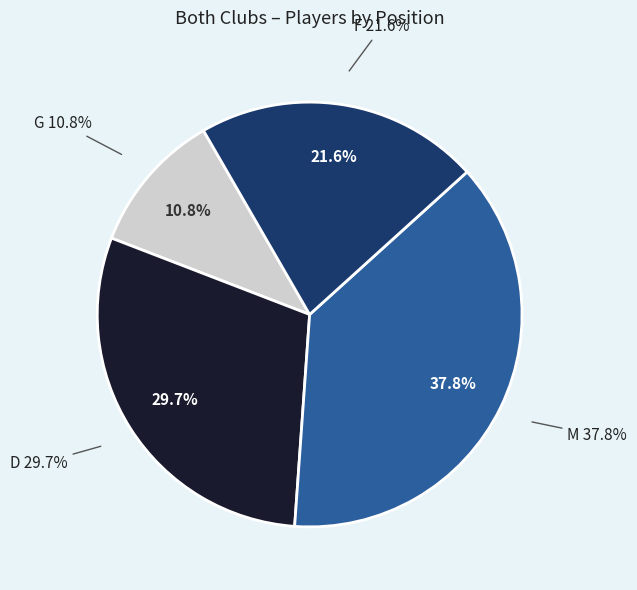

Is M the majority of the pie?

No